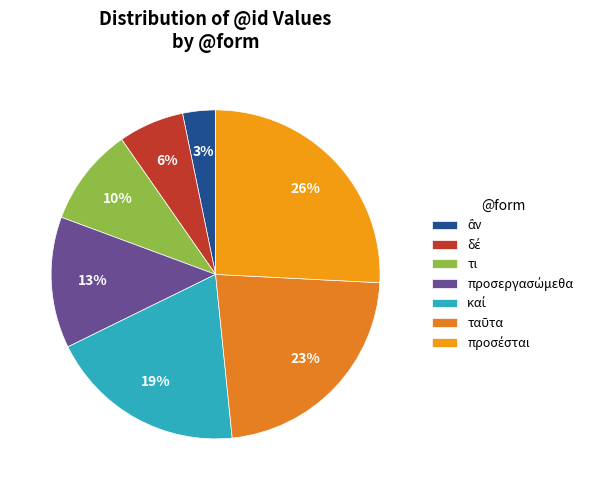

Which slice is the largest?

προσέσται